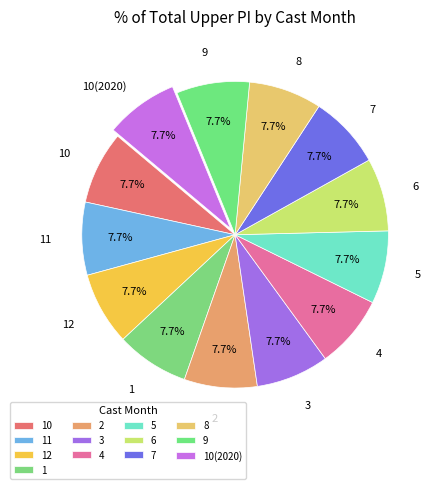

Is there a majority slice in this chart?

No